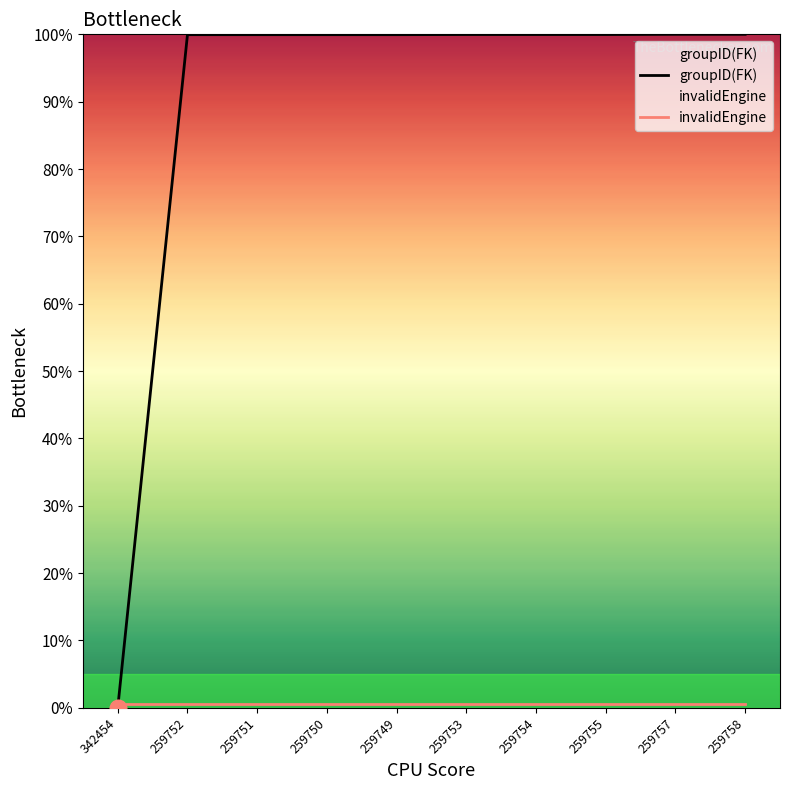

The value at 259754 is 168.8. True or false?

False